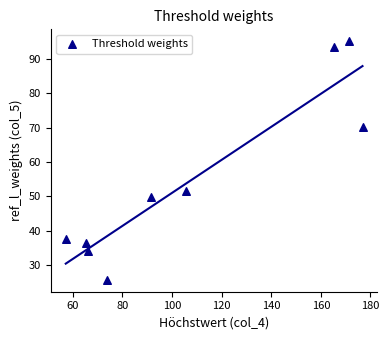

What is the average Y value?

54.9